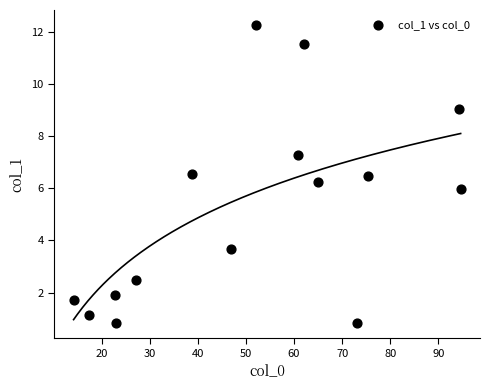

What is the range of X values (max minus min)?

80.5